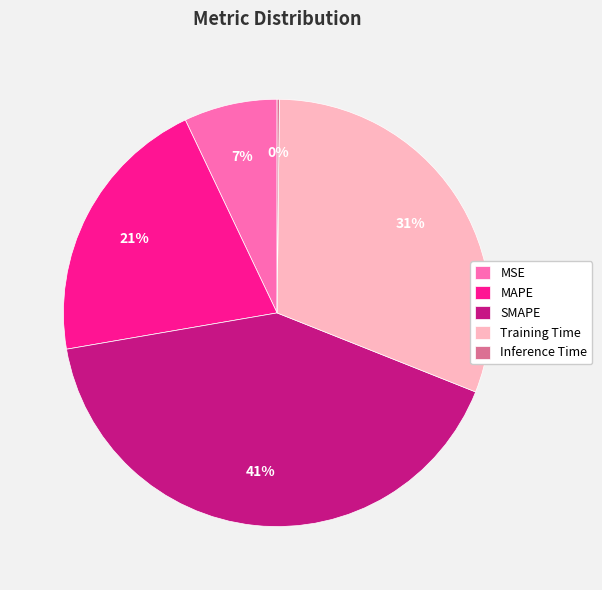

To the nearest percent, what is the combined percentage of SMAPE and MAPE?

62%